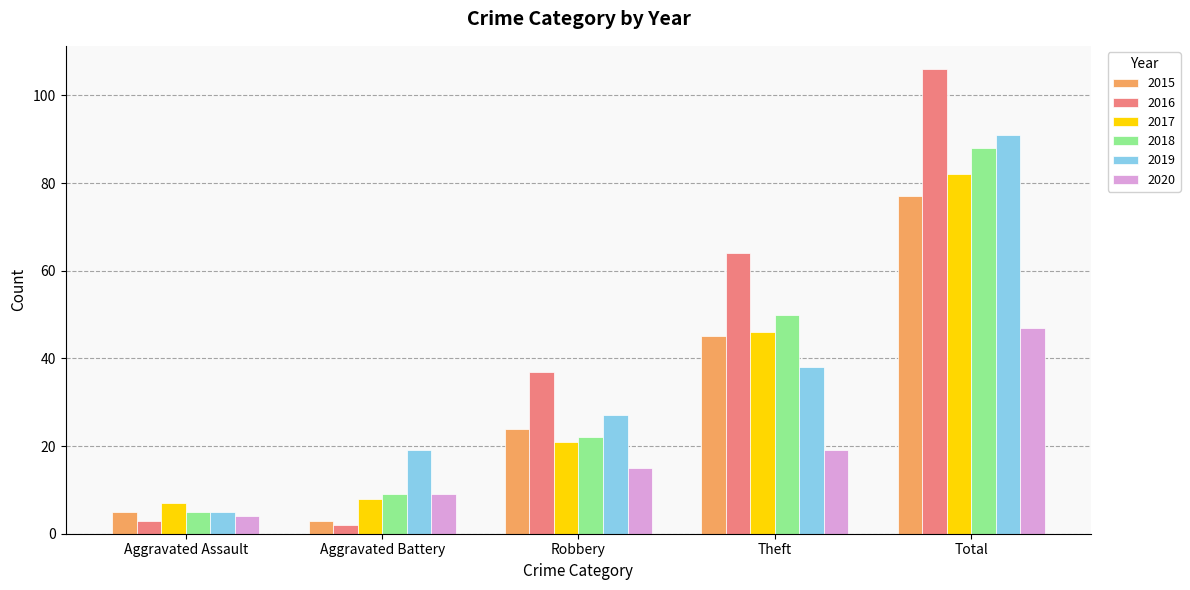

What value does the 2019 series have at Robbery?

27